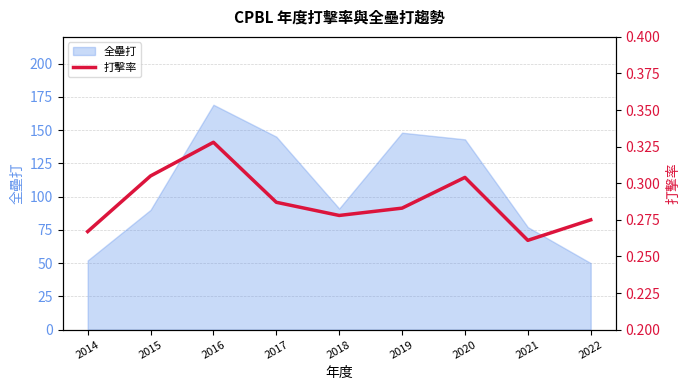

How many interior local peaks (higher than both neighbors) does the data have?

2